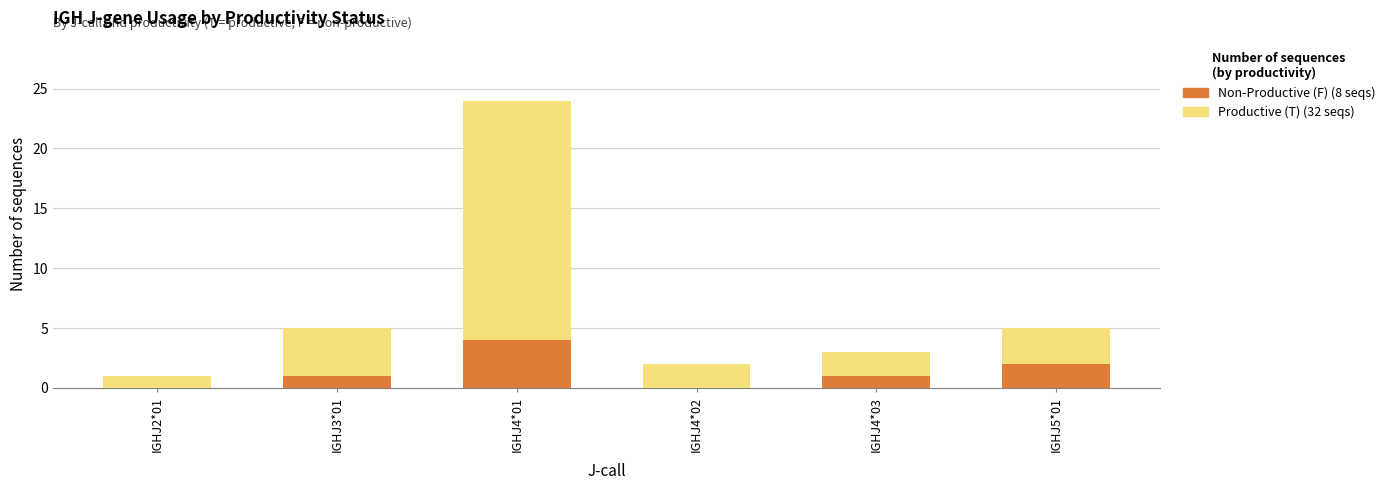

At which category is the sum across all series the highest?

IGHJ4*01